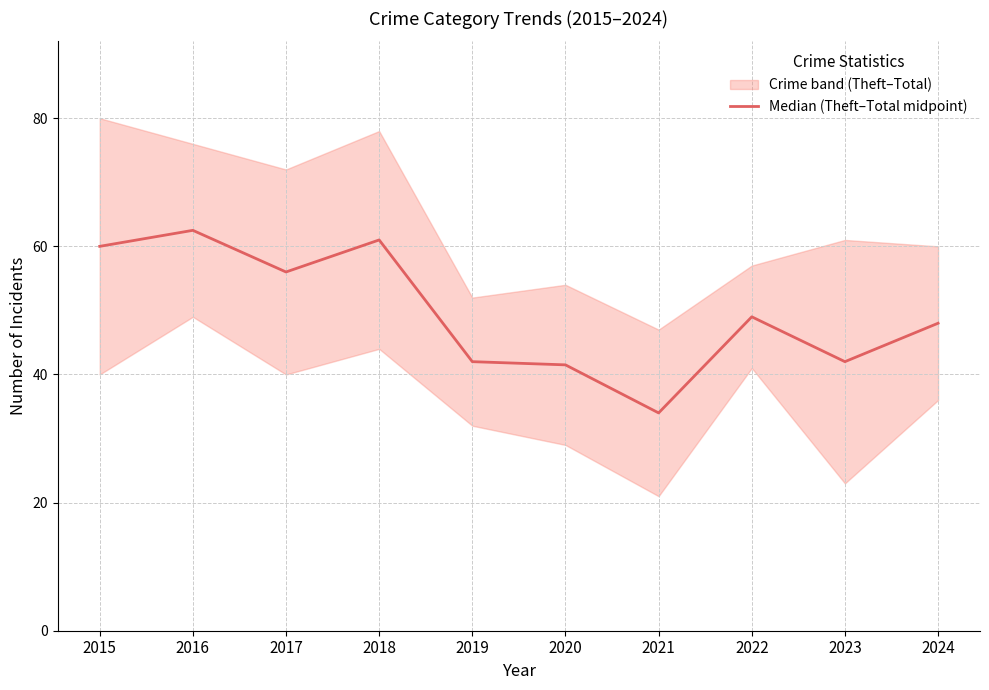

True or false: the data shows 35.2 at 2015.

False